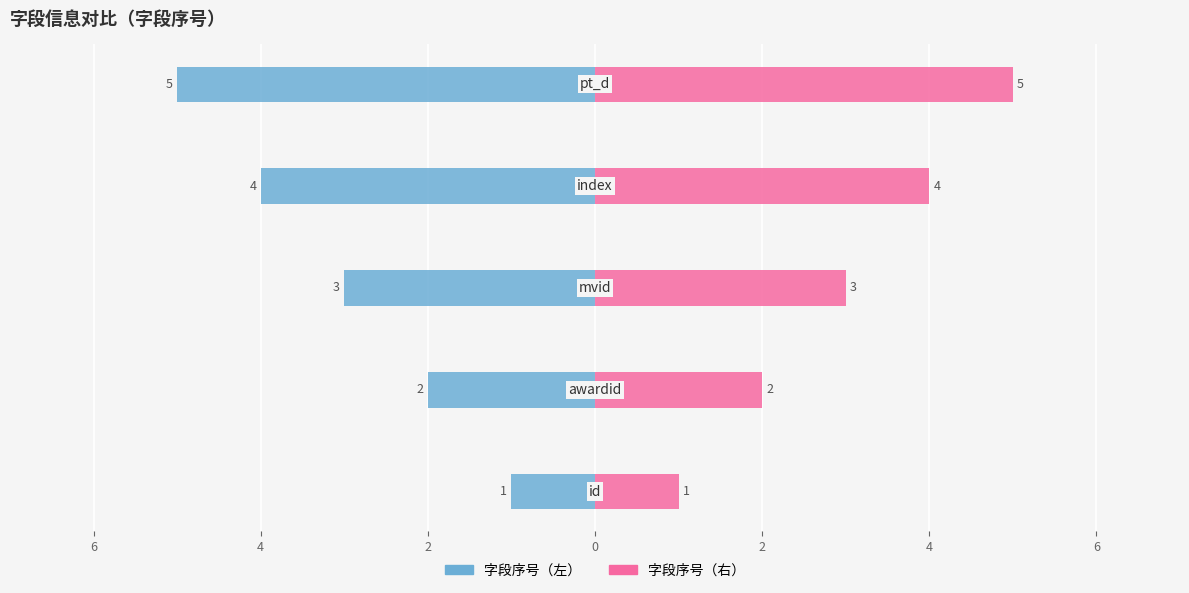

How many values in the 字段序号（左） series exceed -3?

2